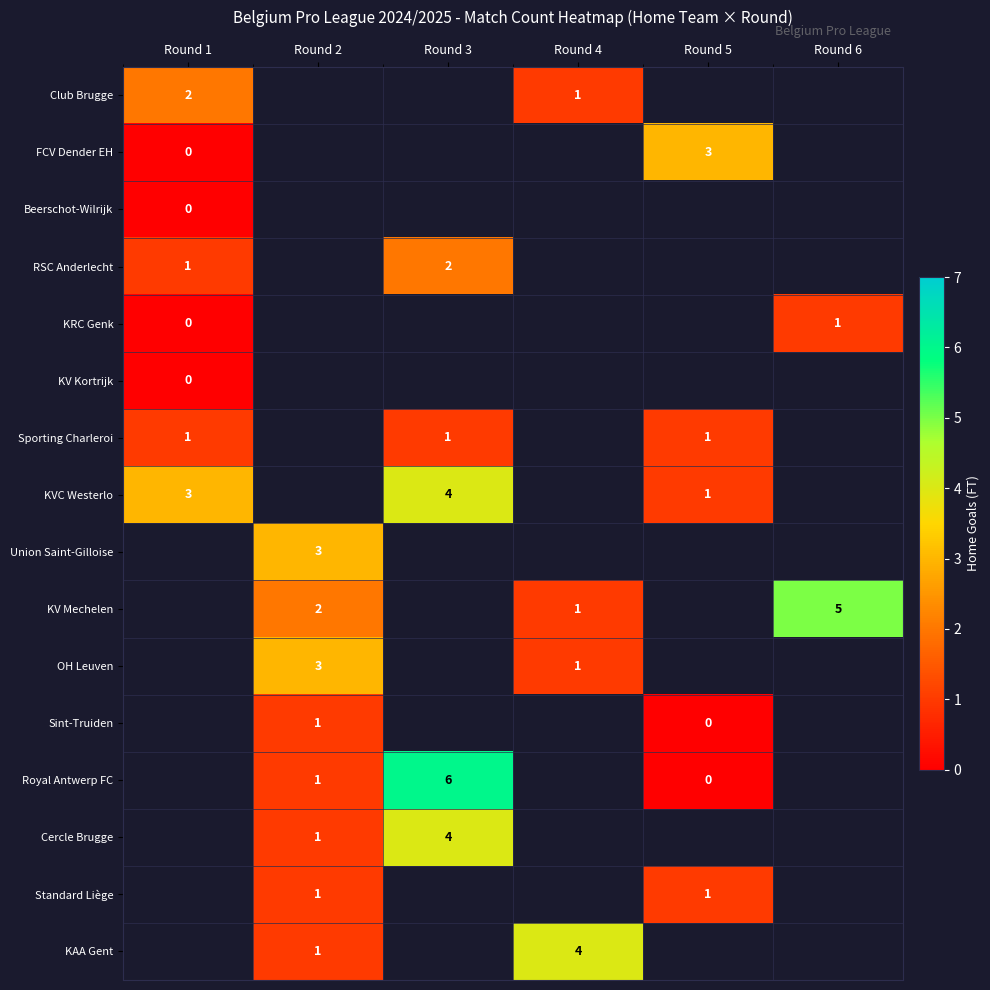

The Union Saint-Gilloise series shows 1 at Round 2. True or false?

False